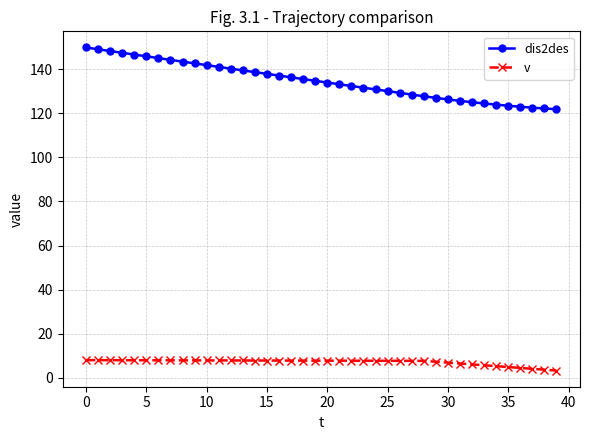

What is the lowest value of the v series?

3.3